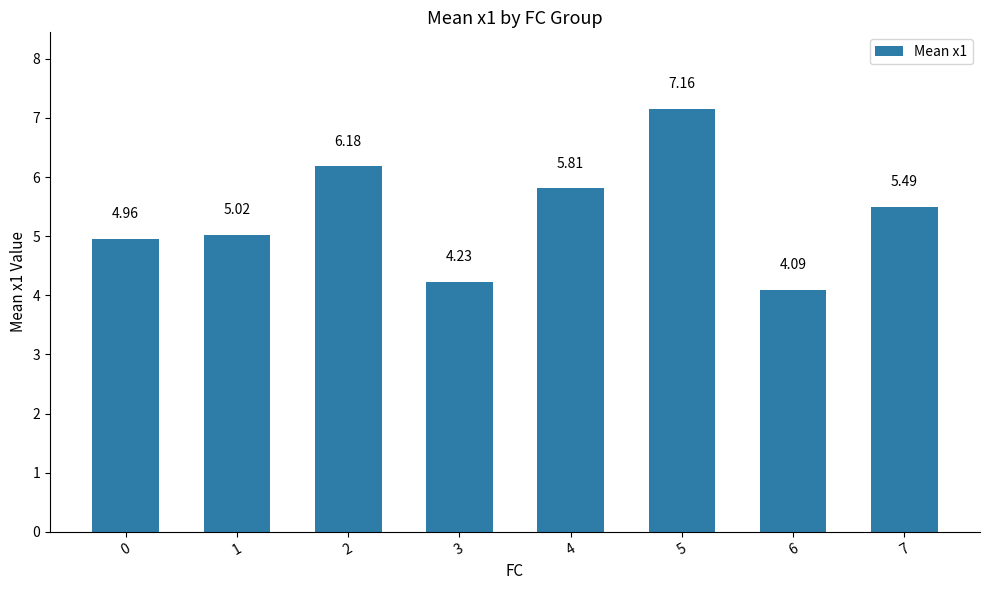

List the labels in order of value, largest first.

5, 2, 4, 7, 1, 0, 3, 6